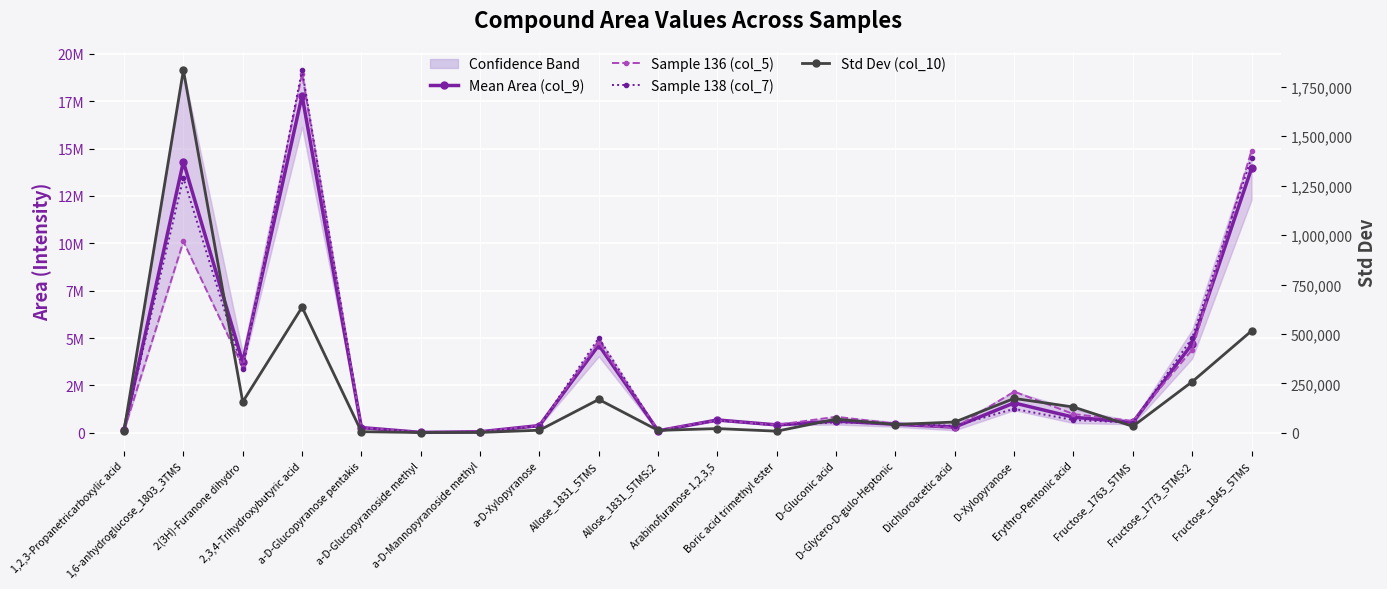

True or false: Sample 136 (col_5) has a value of 992929 at Erythro-Pentonic acid.

True